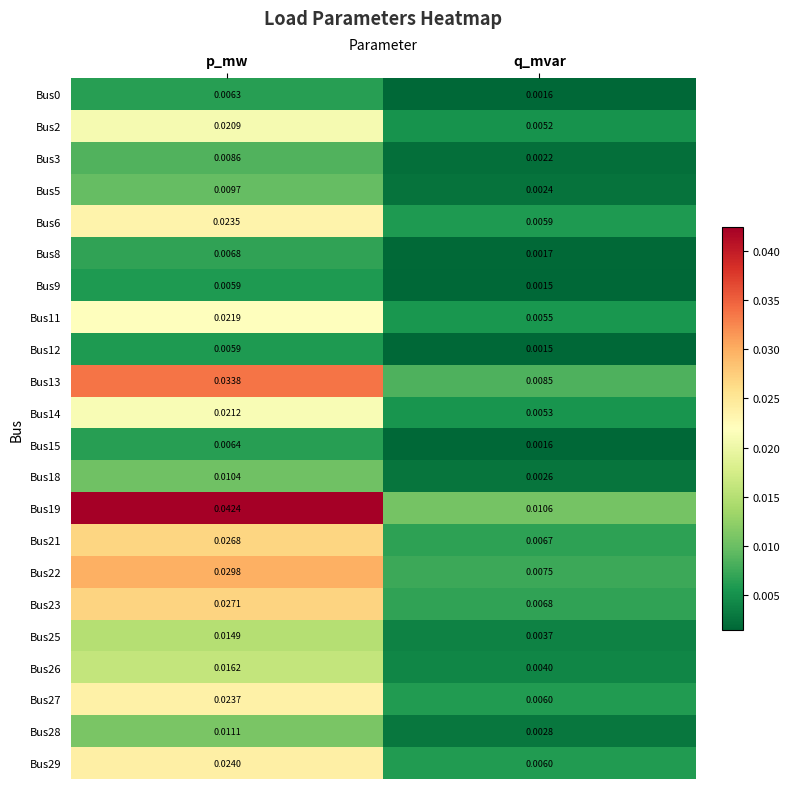

At which category is the sum across all series the highest?

p_mw